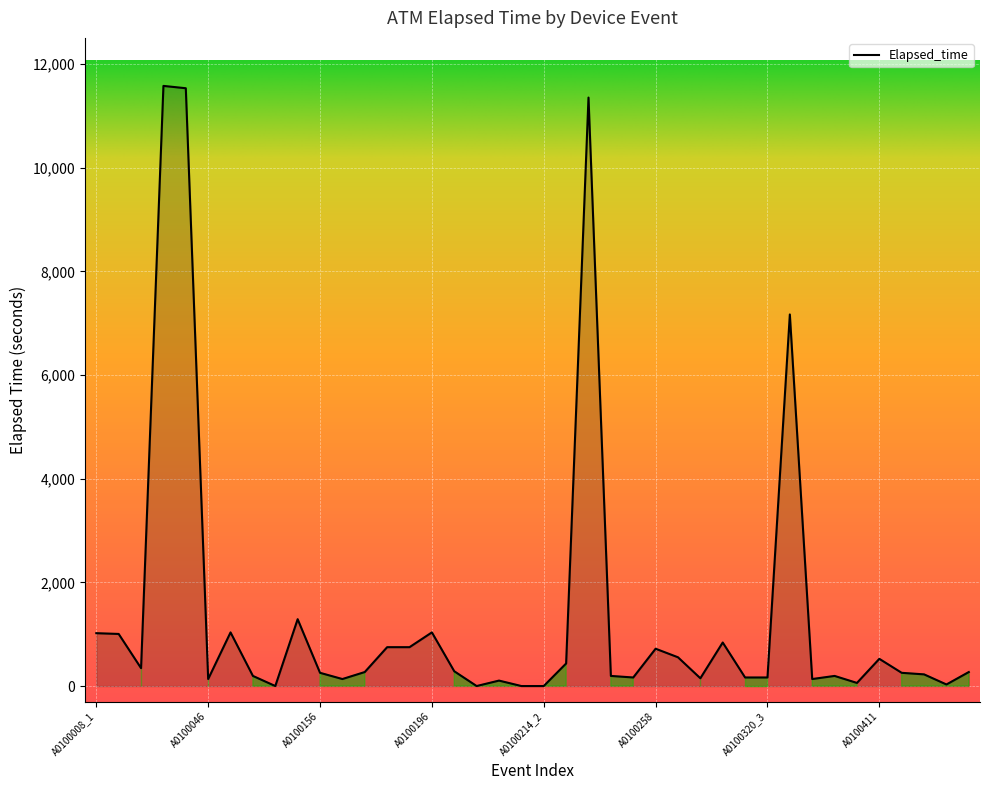

What is the difference between the maximum and minimum values?

11580